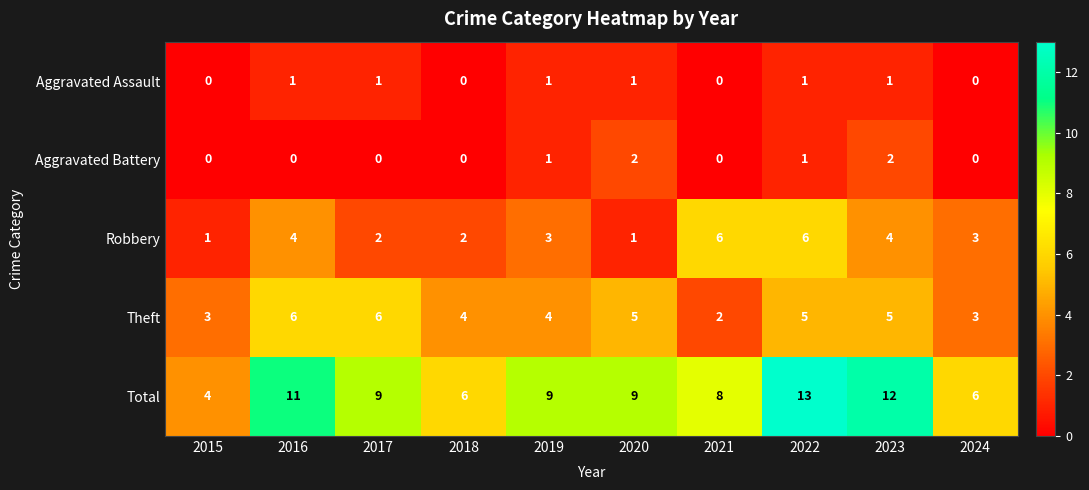

Count the number of categories in the chart.

10